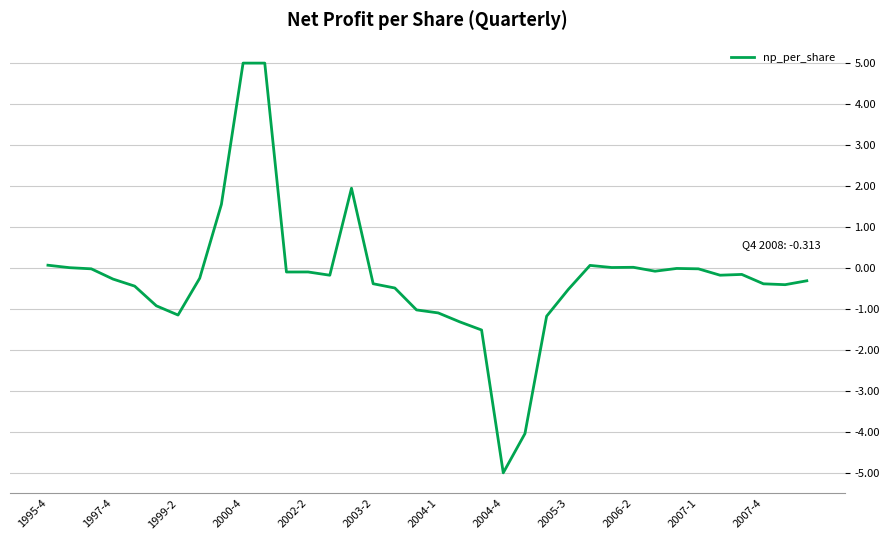

How many interior local valleys (lower than both neighbors) does the data have?

8